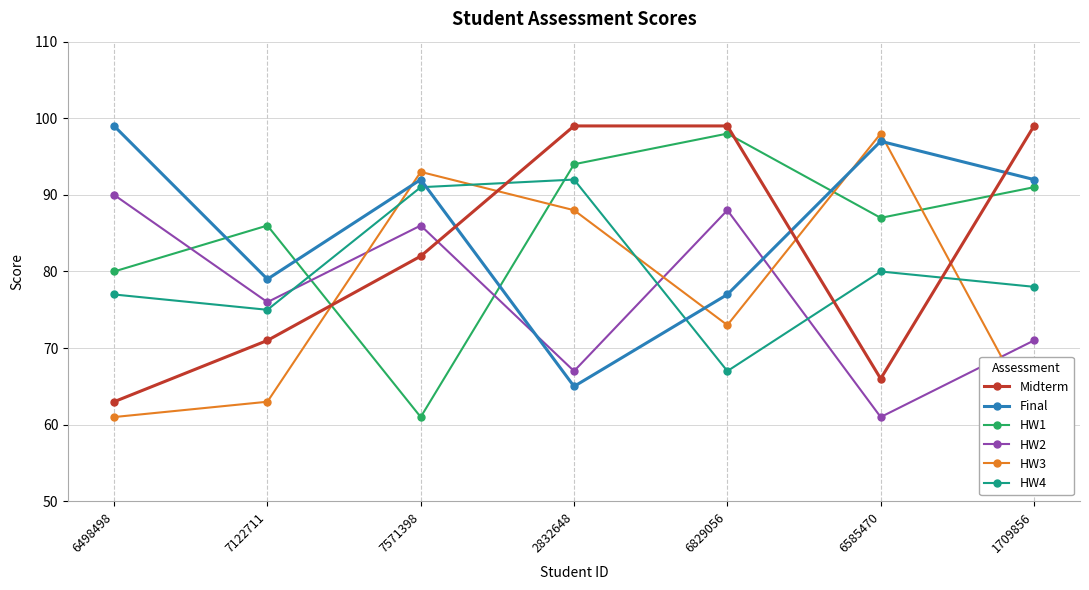

Which label corresponds to the largest value in the chart?

2832648